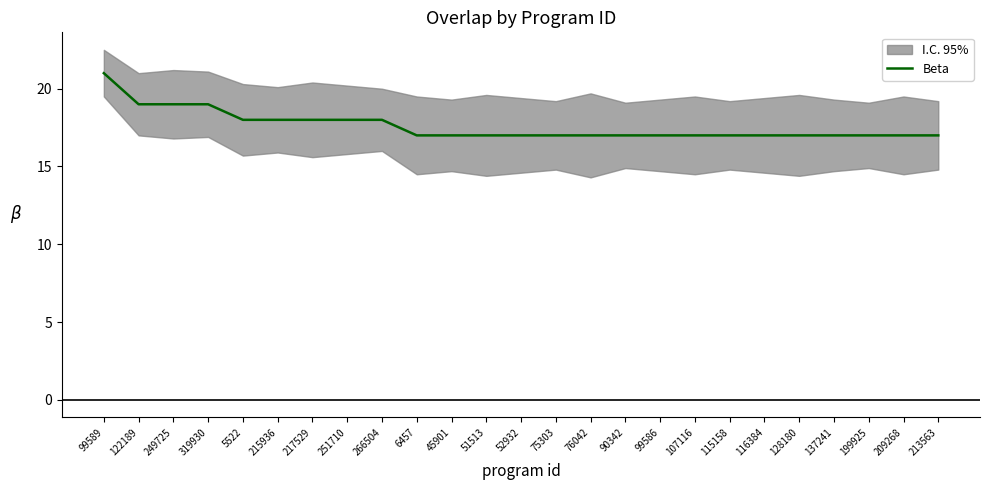

What is the difference between the maximum and minimum values?

4